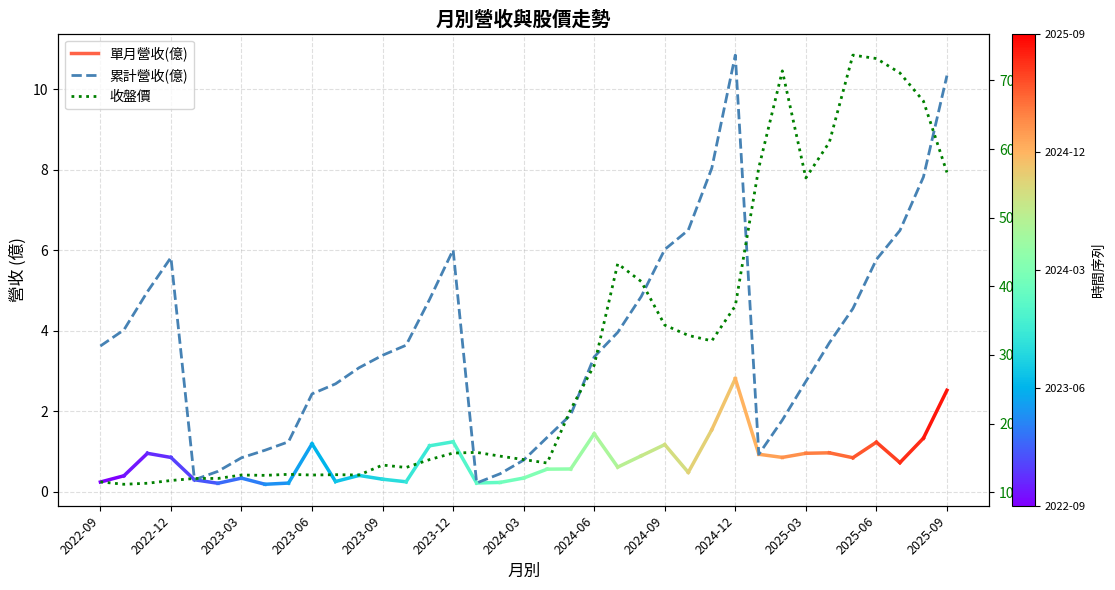

What is the smallest value displayed?

0.2